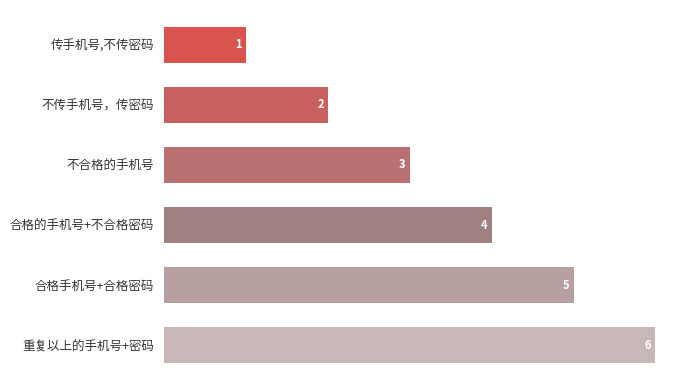

What is the sum of all values?

21